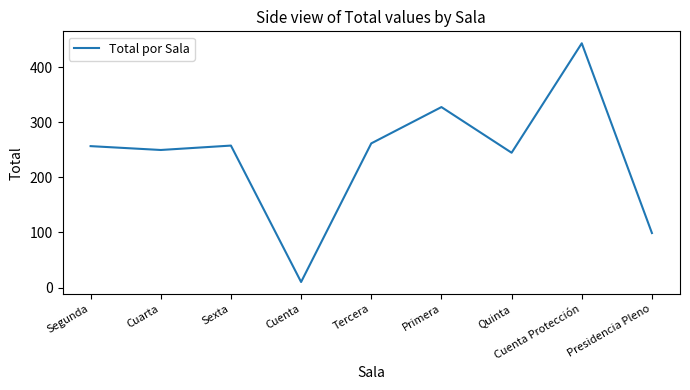

At which category does the chart reach its minimum across all series?

Cuenta